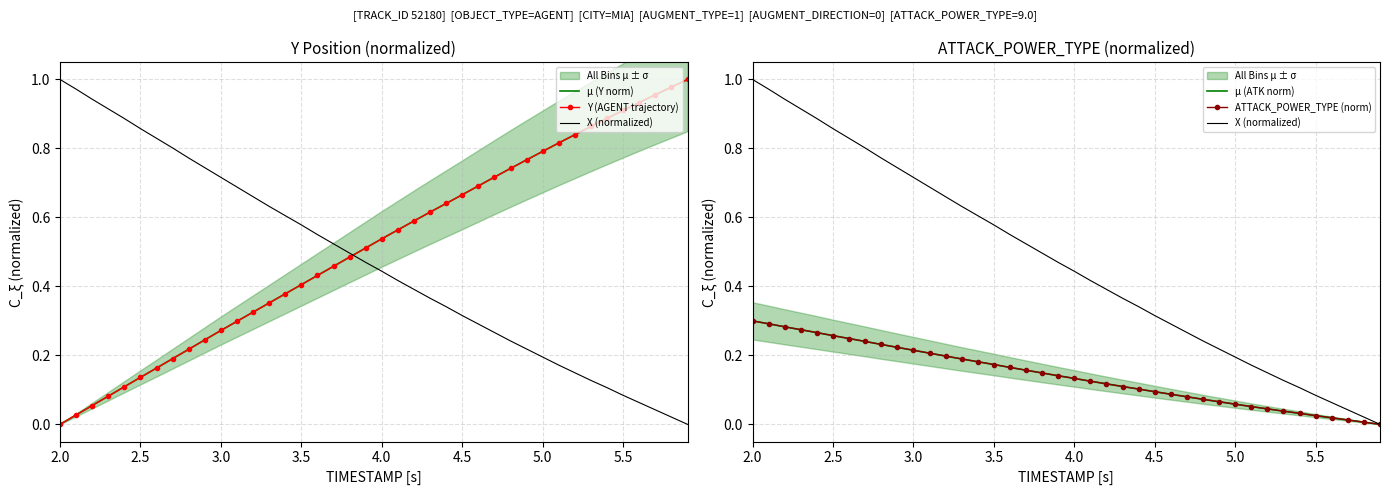

What are all the series names shown in the legend?

μ (Y norm), Y (AGENT trajectory), X (normalized), μ (ATK norm), ATTACK_POWER_TYPE (norm)